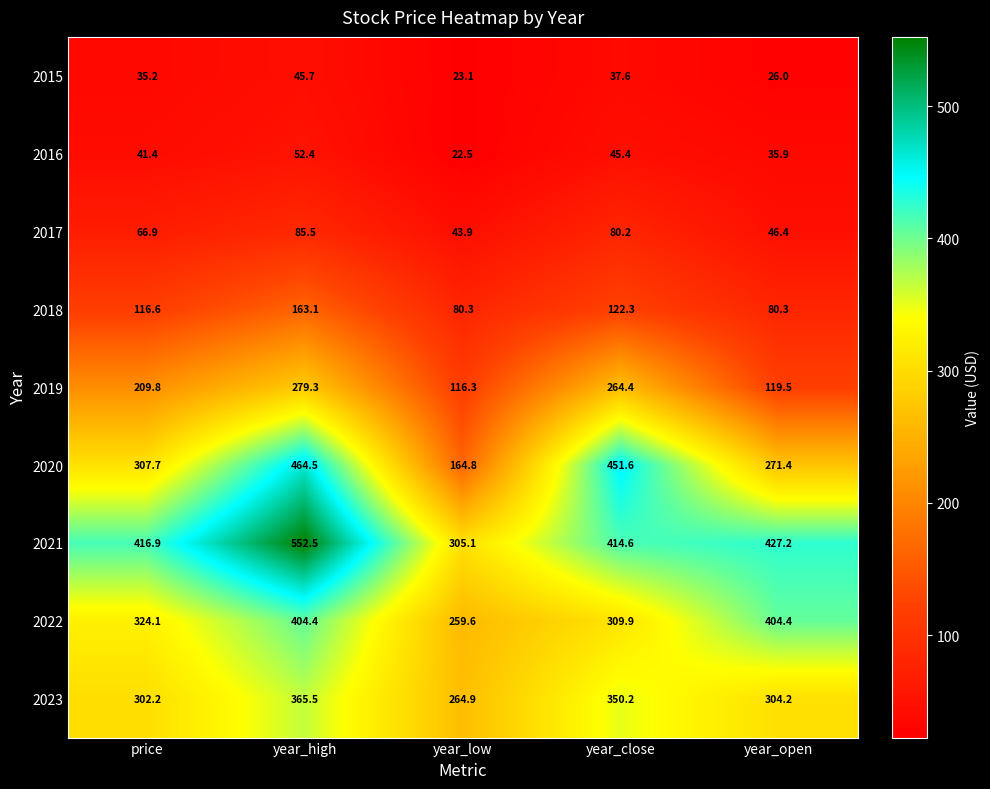

What is the difference between the highest and lowest values at year_high?

506.8